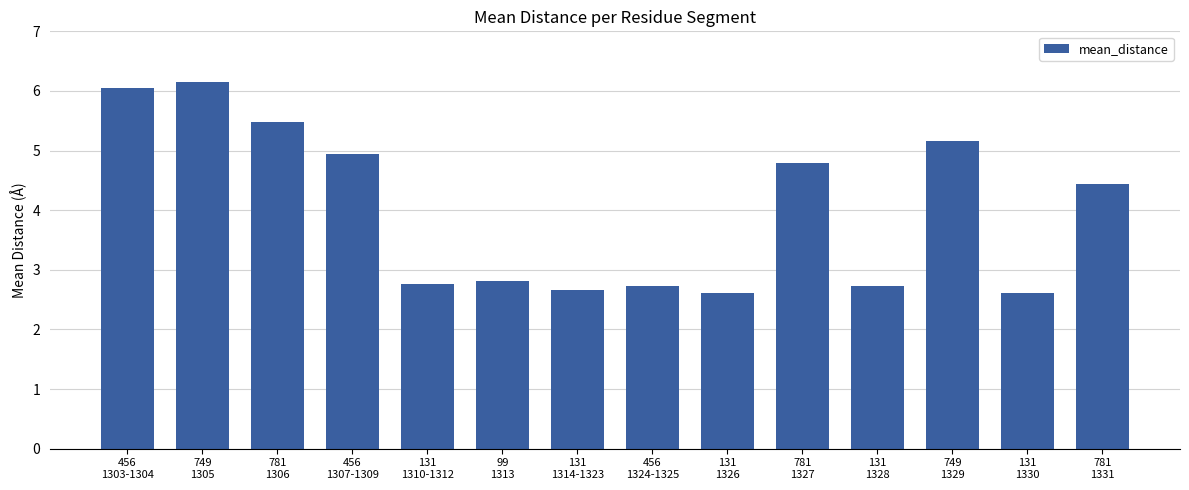

What is the label of the 14th bar from the right?

456
1303-1304